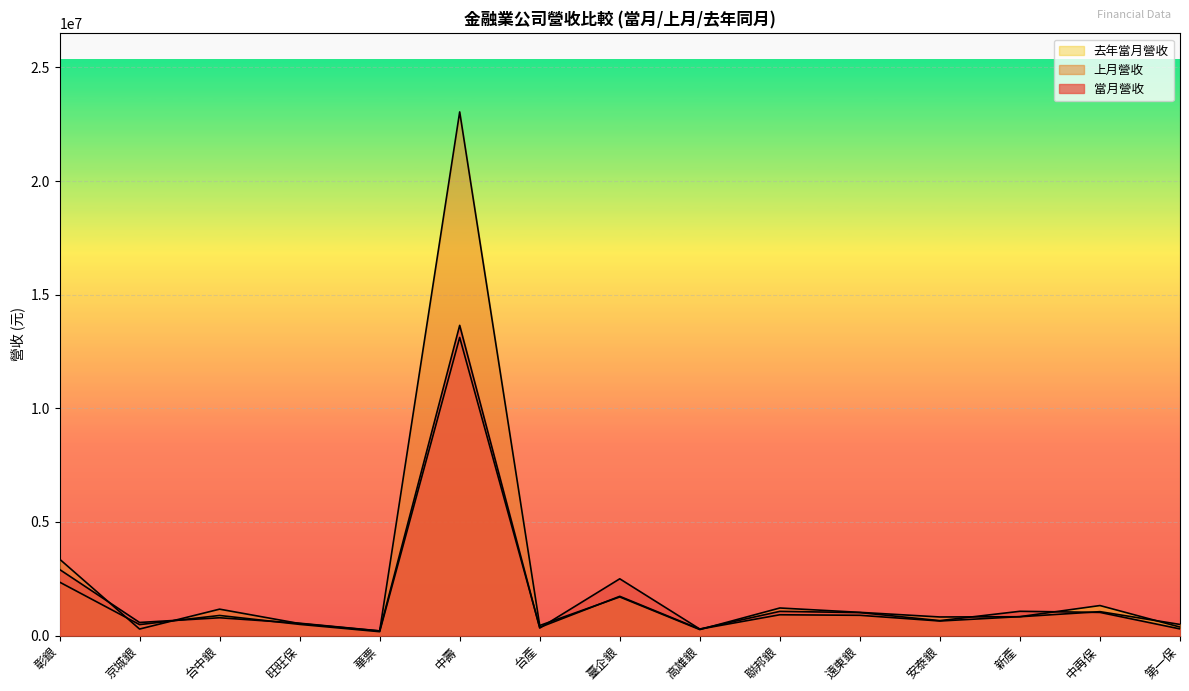

Which series has the widest spread of values?

上月營收